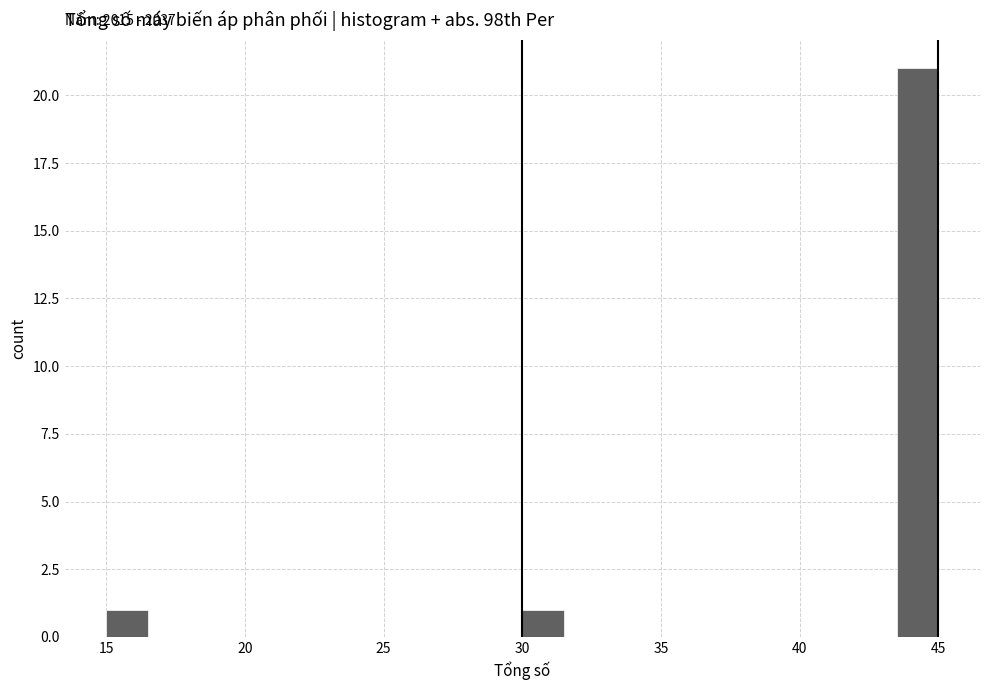

Read against the x-axis, roughly where is the centre of the tallest bar?

44.5